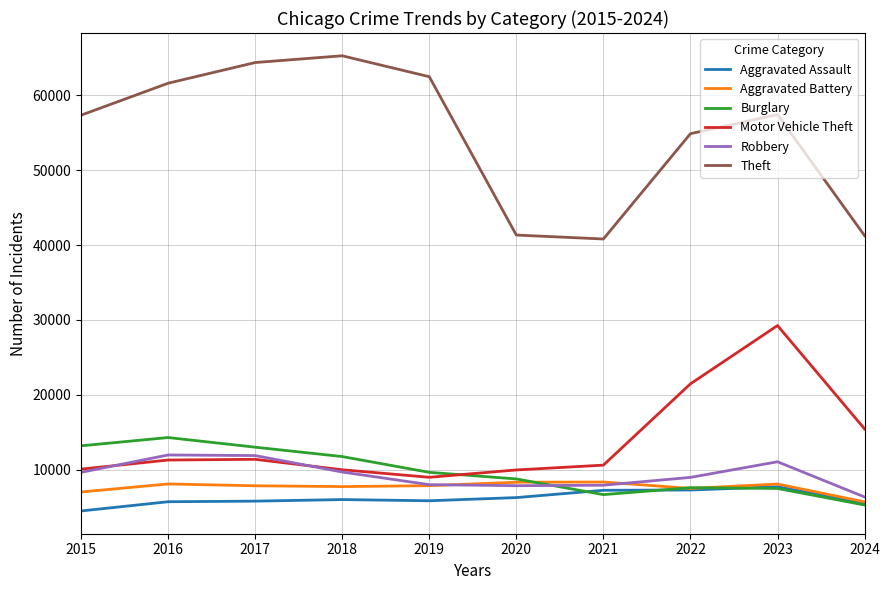

What are all the series names shown in the legend?

Aggravated Assault, Aggravated Battery, Burglary, Motor Vehicle Theft, Robbery, Theft